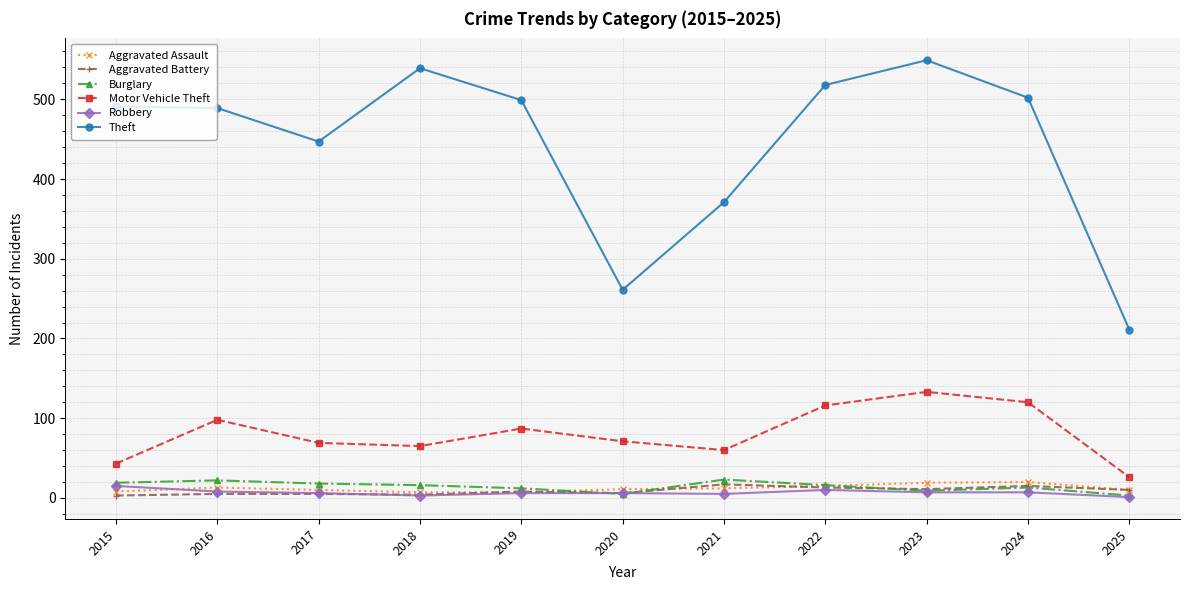

What is the difference between the second highest and second lowest values in the Aggravated Assault series?

12